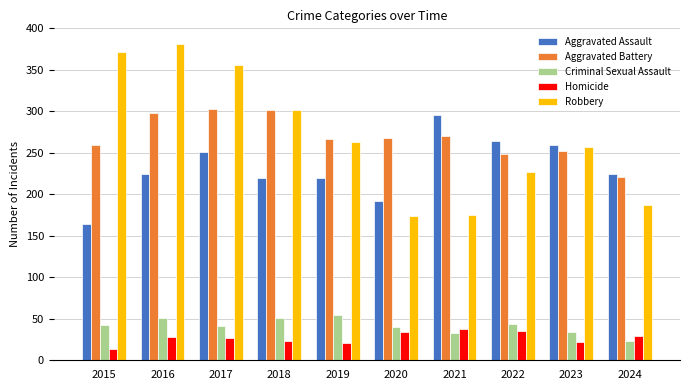

Read the Aggravated Battery value at 2016.

298